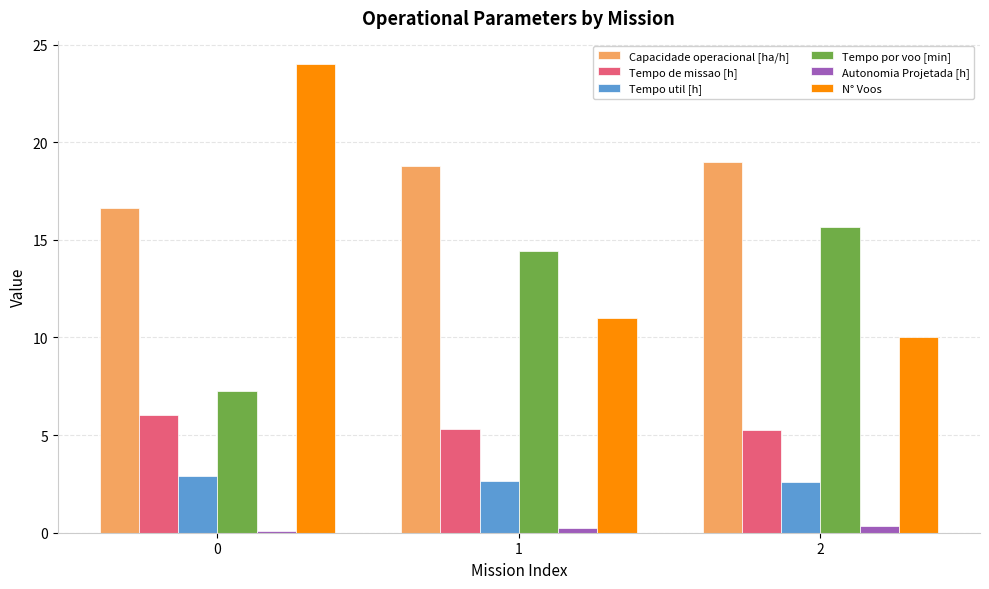

At 1, list the series in order from smallest to largest.

Autonomia Projetada [h], Tempo util [h], Tempo de missao [h], N° Voos, Tempo por voo [min], Capacidade operacional [ha/h]